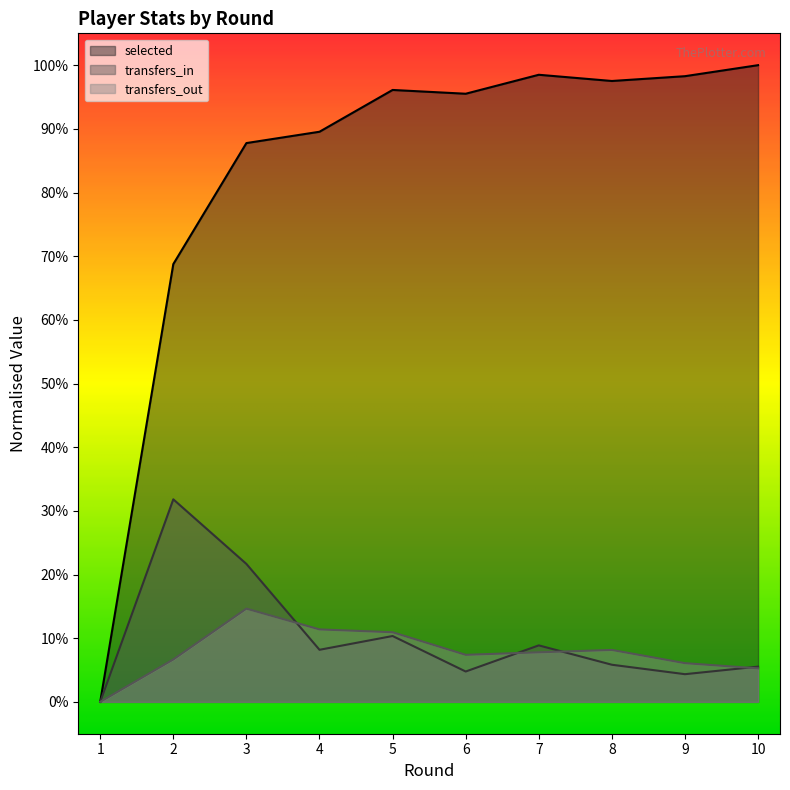

Reading left to right, transcribe all the data shown in this chart.

selected: 0.0	0.7	0.9	0.9	1.0	1.0	1.0	1.0	1.0	1.0
transfers_in: 0.0	0.3	0.2	0.1	0.1	0.0	0.1	0.1	0.0	0.1
transfers_out: 0.0	0.1	0.1	0.1	0.1	0.1	0.1	0.1	0.1	0.1